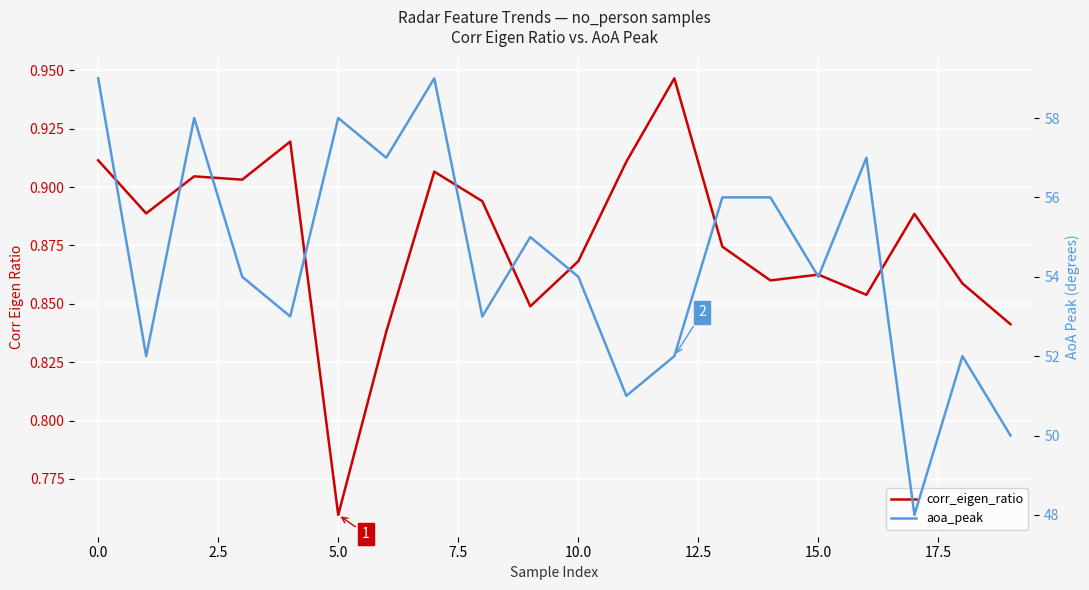

Which series changed the most between 10 and 17?

aoa_peak